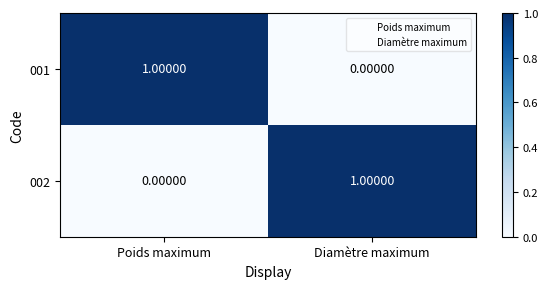

Which category has the lowest value in the 001 series?

Diamètre maximum